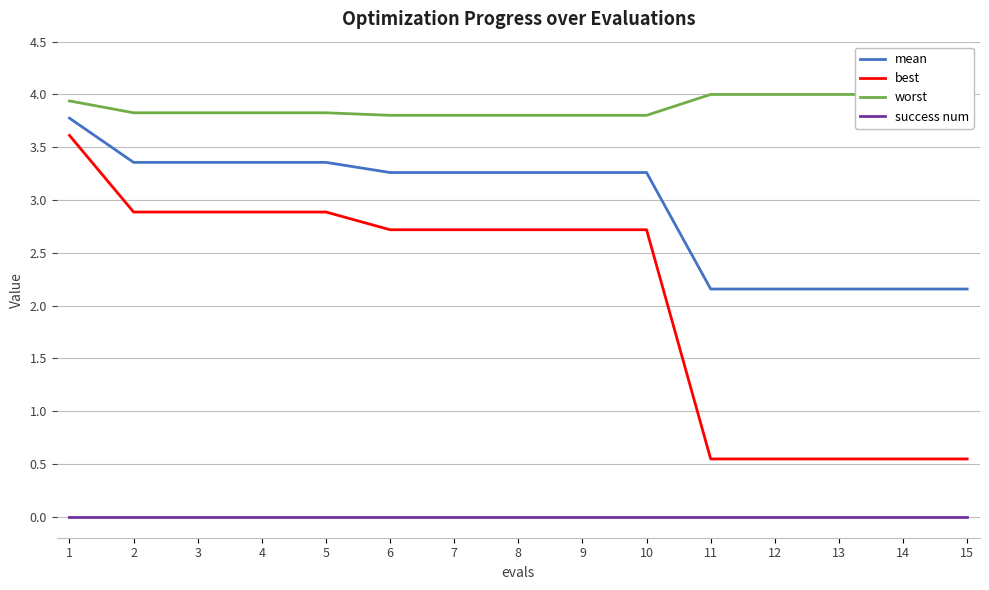

Which category has the highest value in the worst series?

11